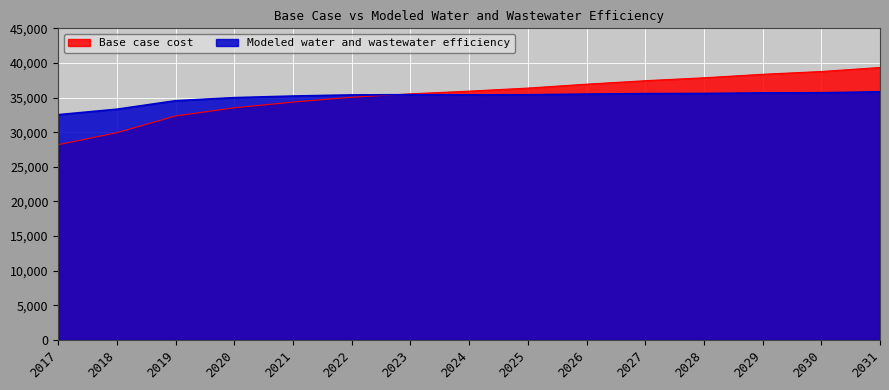

How many lines are shown in the chart?

2